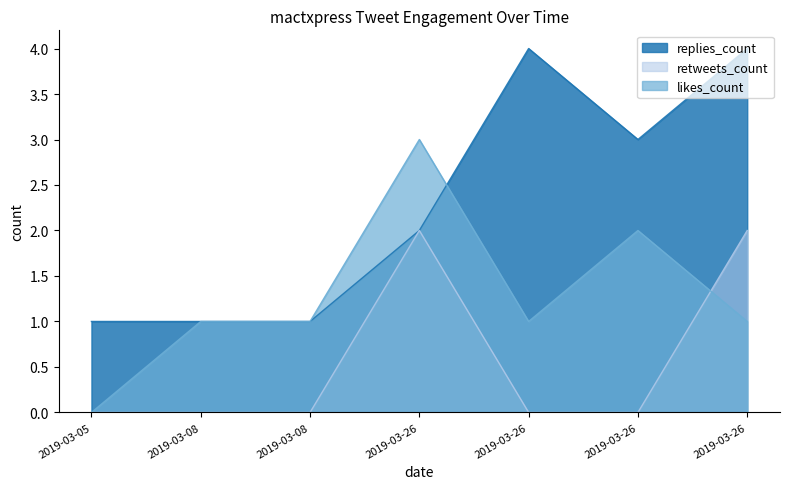

At 2019-03-08, list the series in order from smallest to largest.

retweets_count, replies_count, likes_count